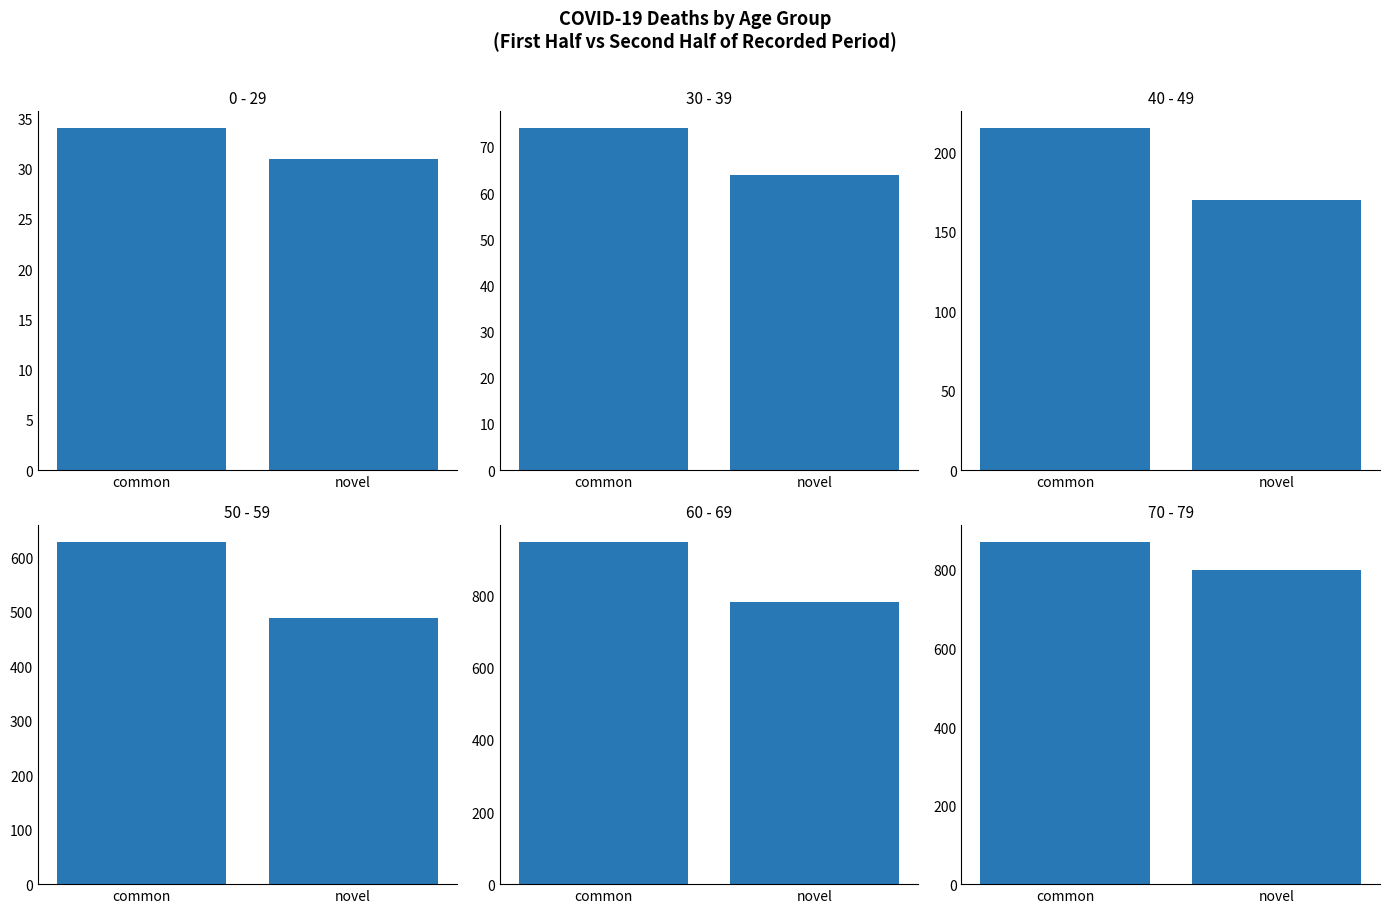

How many groups of bars are there?

2